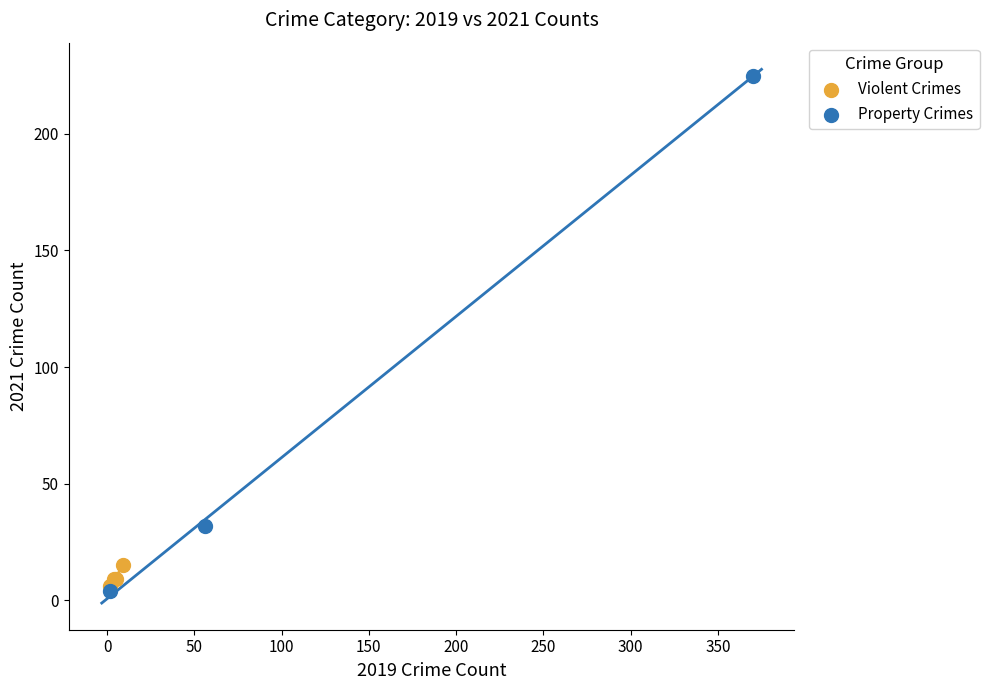

Which series reaches the maximum Y coordinate?

Property Crimes